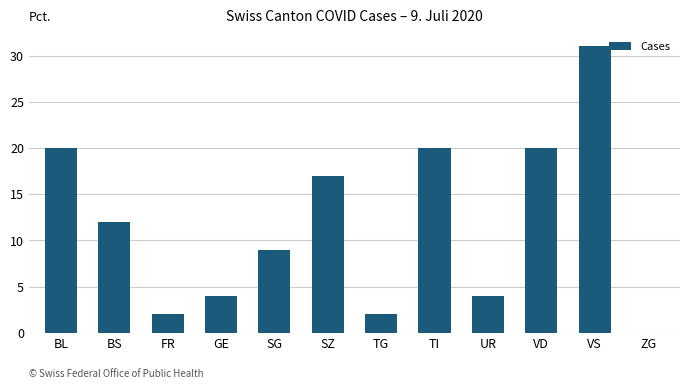

Where does the data first go above 12?

BL